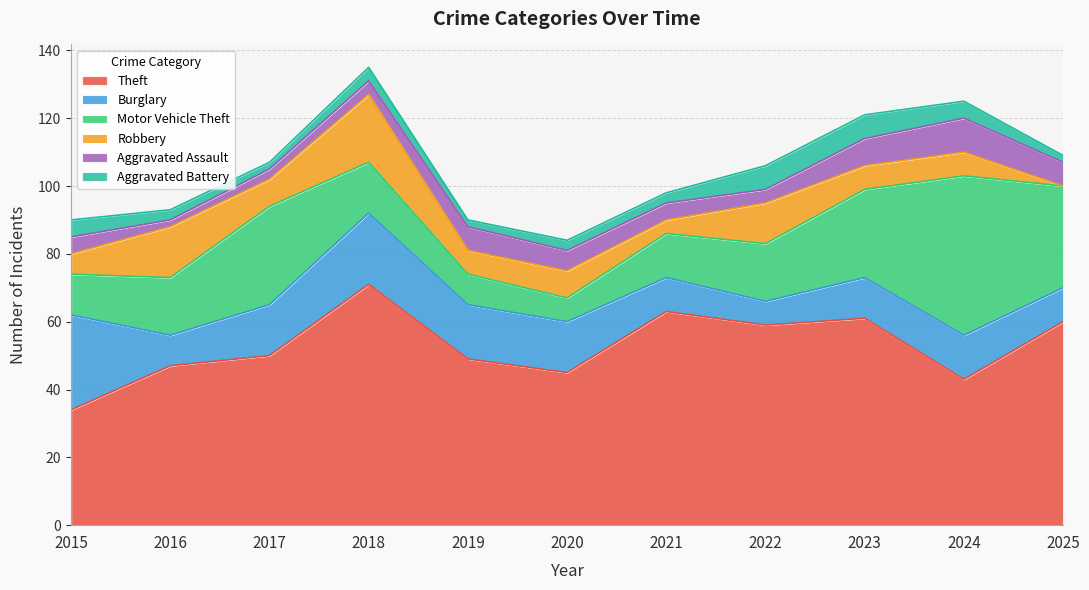

True or false: Robbery and Motor Vehicle Theft intersect in this chart.

True